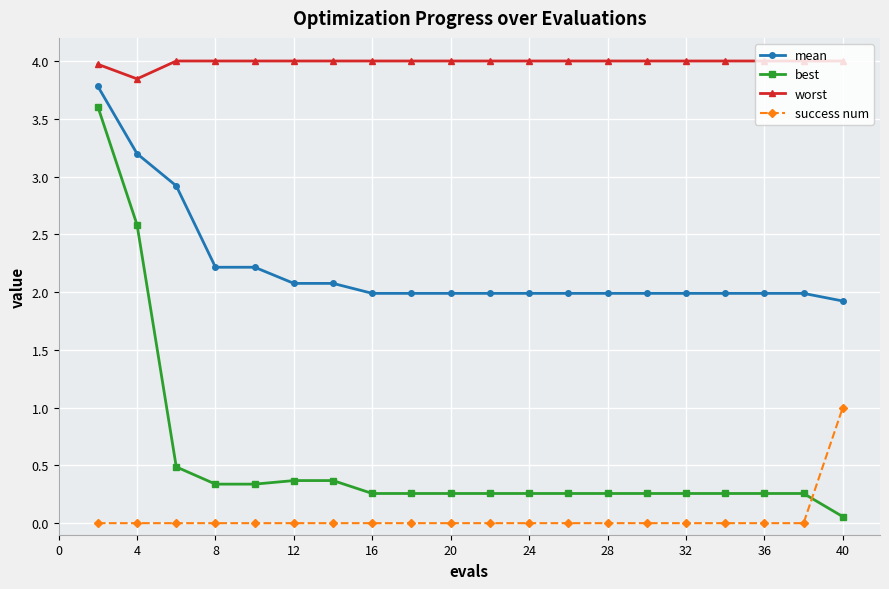

True or false: mean and worst cross at least once.

False